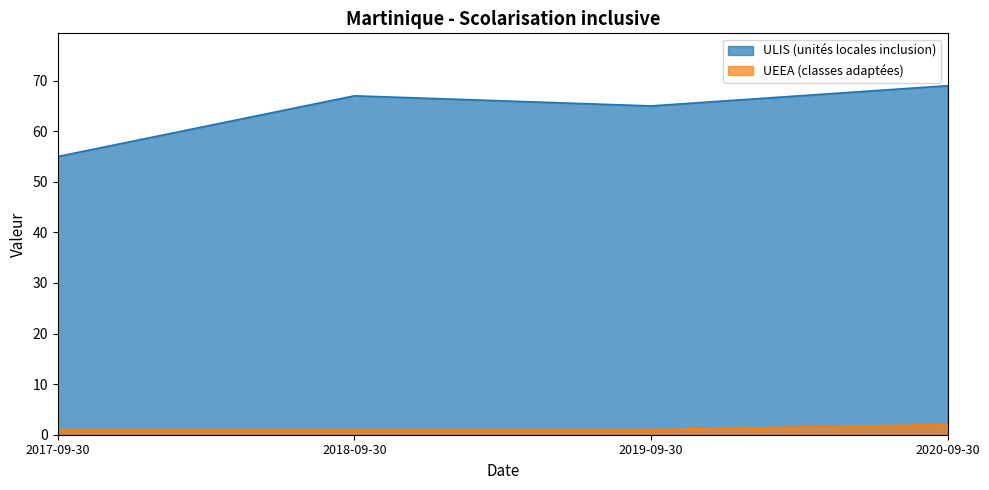

True or false: UEEA (classes adaptées) and ULIS (unités locales inclusion) intersect in this chart.

False